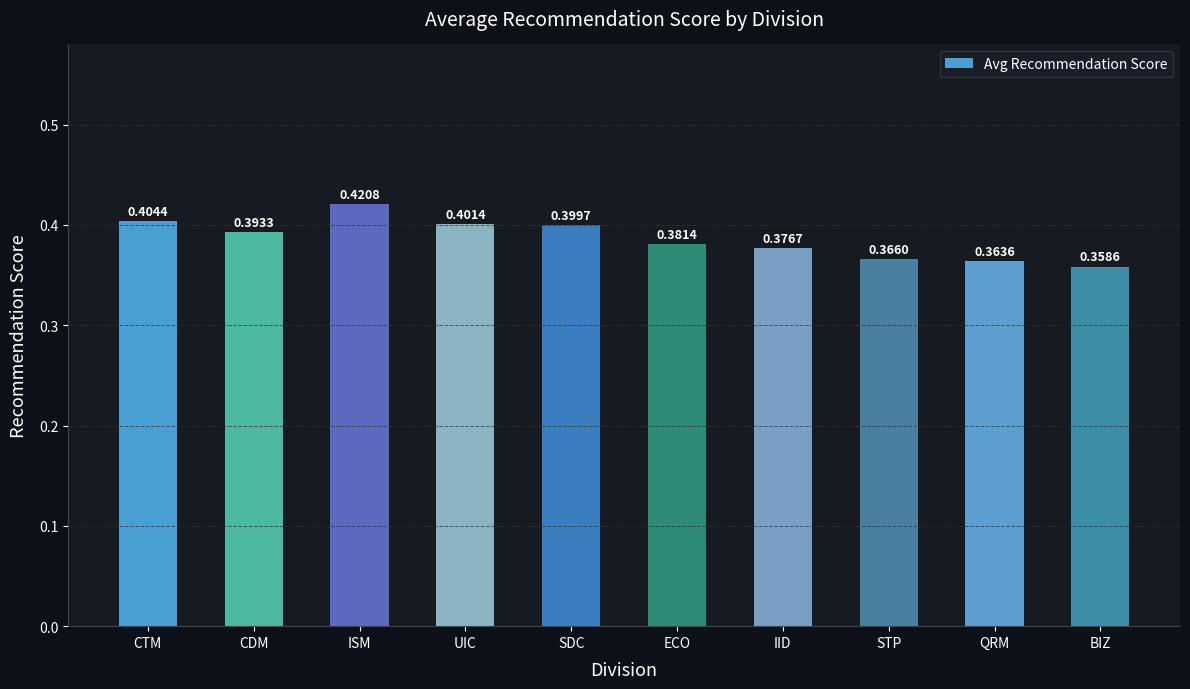

List the labels in order of value, largest first.

ISM, CTM, UIC, SDC, CDM, ECO, IID, STP, QRM, BIZ